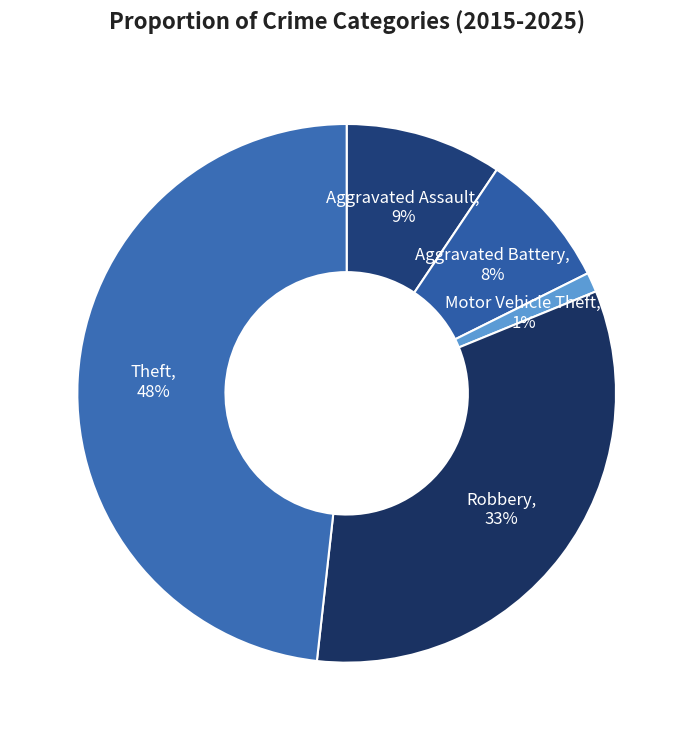

Which category has the biggest portion of the pie?

Theft